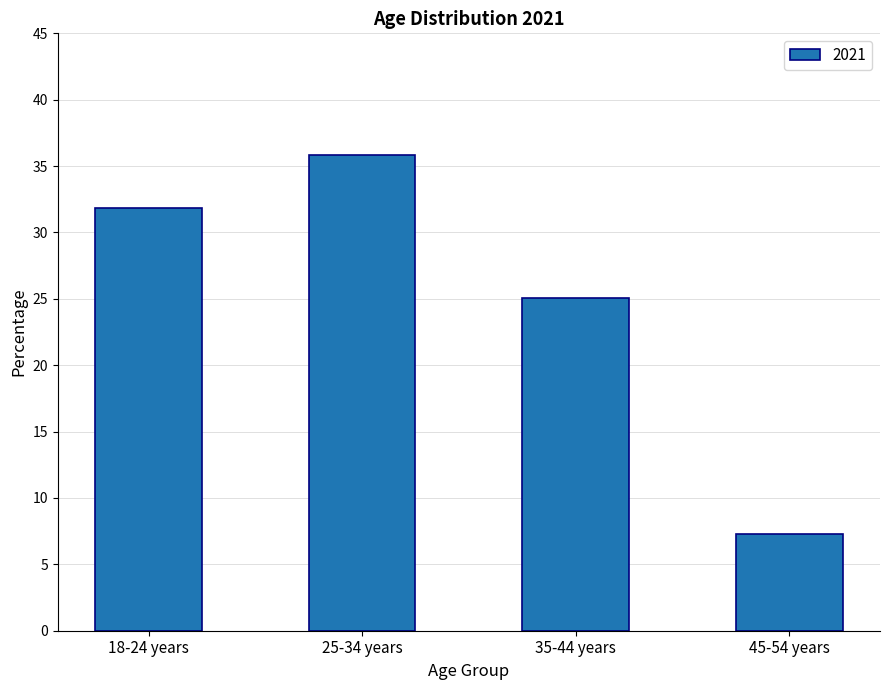

What position from the right is 45-54 years?

1